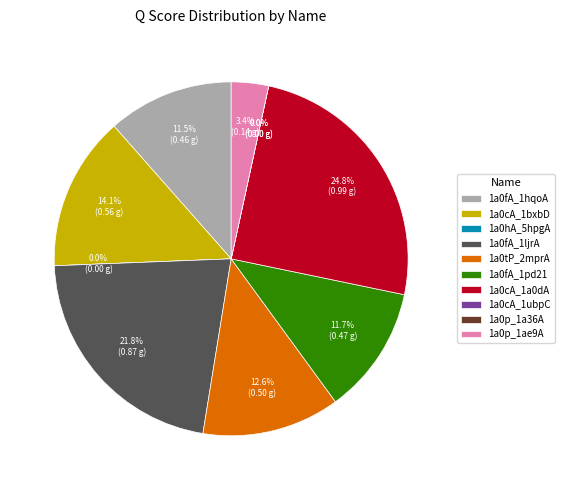

Does 1a0p_1ae9A represent more than half of the total?

No